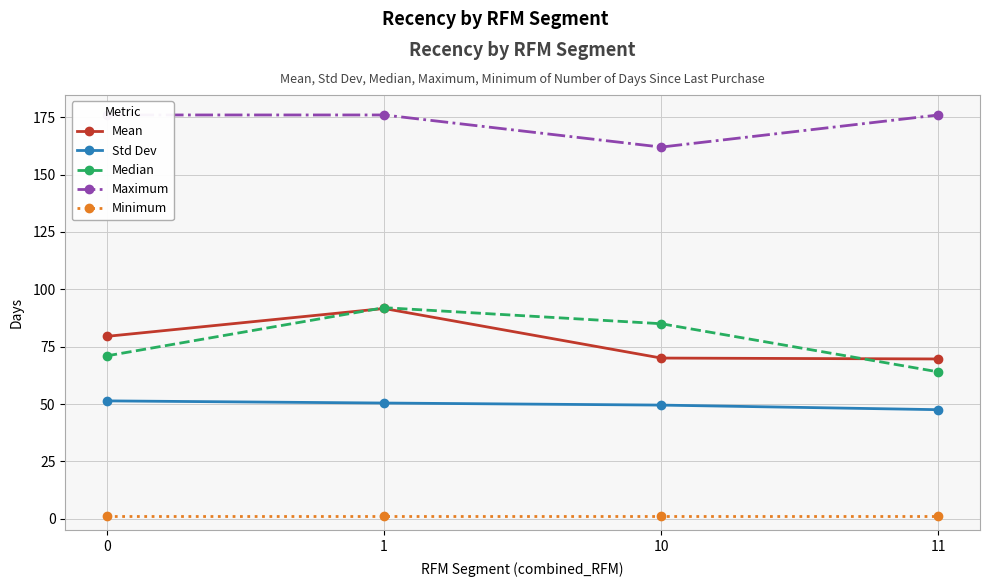

True or false: Mean has a value of 161.1 at 1.

False